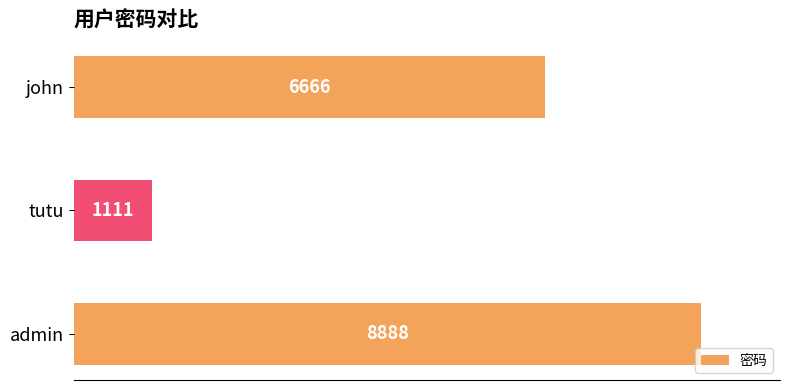

What is the sum of all values?

16665